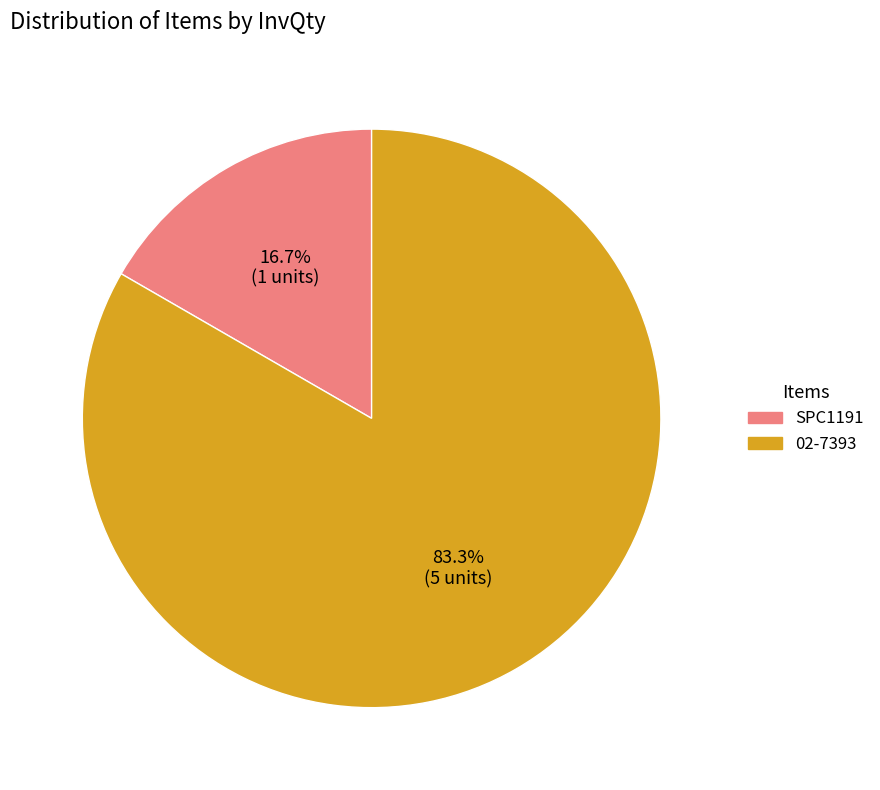

Is 02-7393 the majority of the pie?

Yes